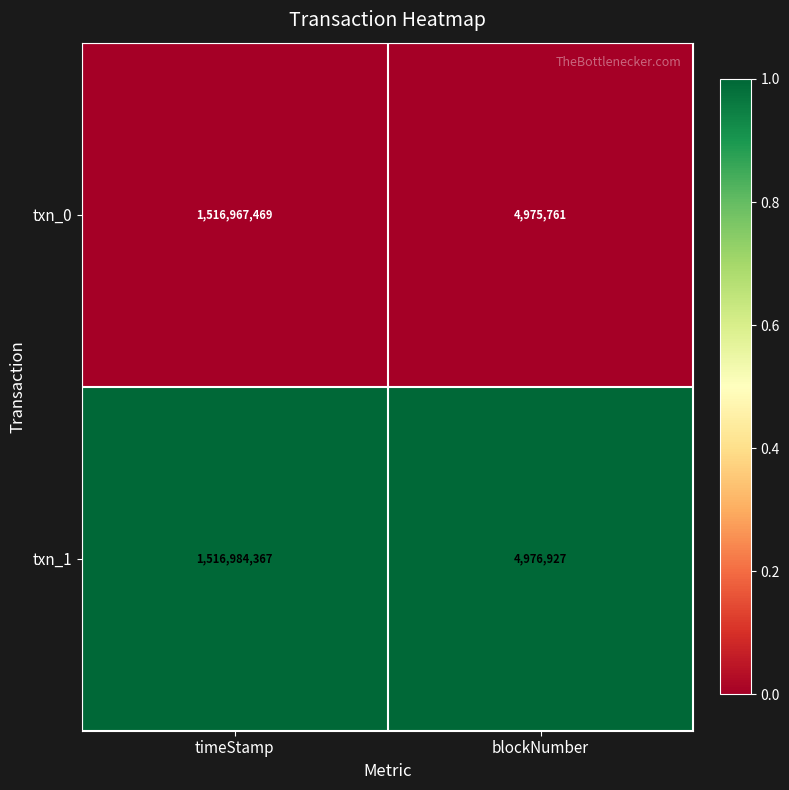

Rank the series by their average value, from highest to lowest.

txn_1, txn_0